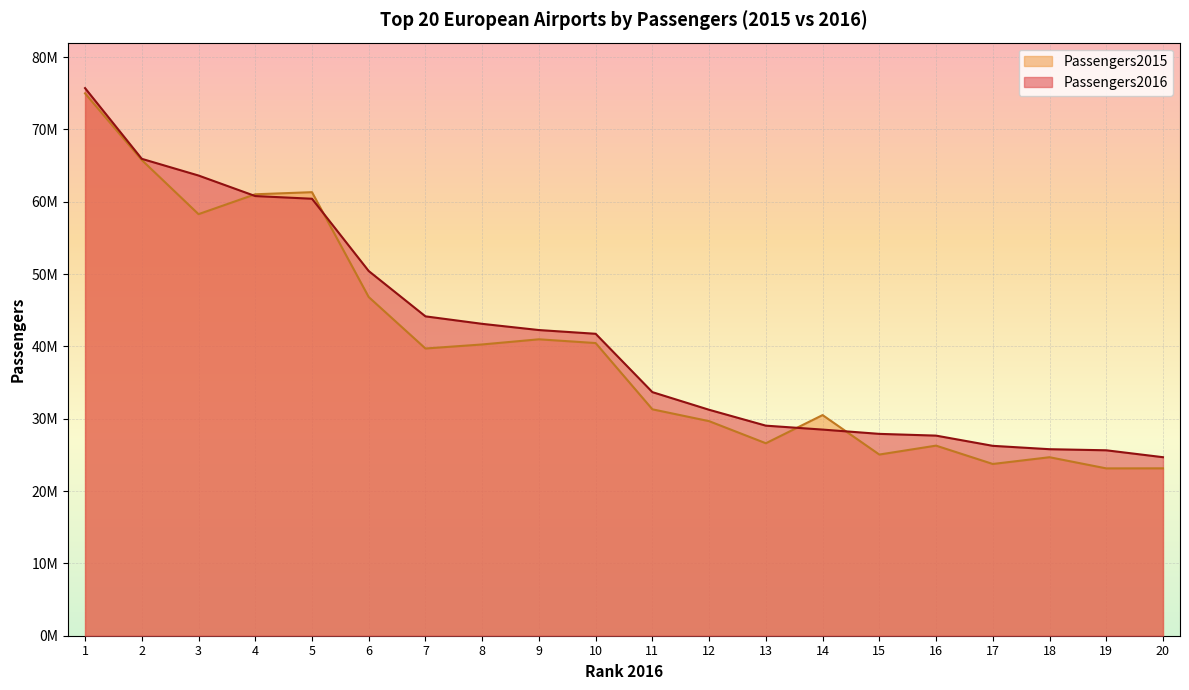

Reading left to right, extract all data points from this chart.

Passengers2016: 1=75711130	2=65933145	3=63625664	4=60786937	5=60415470	6=50420583	7=44154693	8=43119628	9=42261309	10=41744769	11=33679052	12=31237865	13=29043287	14=28500259	15=27907384	16=27666428	17=26253882	18=25787691	19=25637054	20=24682466
Passengers2015: 1=74985475	2=65766986	3=58284848	4=61032022	5=61322729	6=46824838	7=39711237	8=40269087	9=40981522	10=40463208	11=31302068	12=29664993	13=26610332	14=30504515	15=25049319	16=26281228	17=23745023	18=24678195	19=23136047	20=23142536